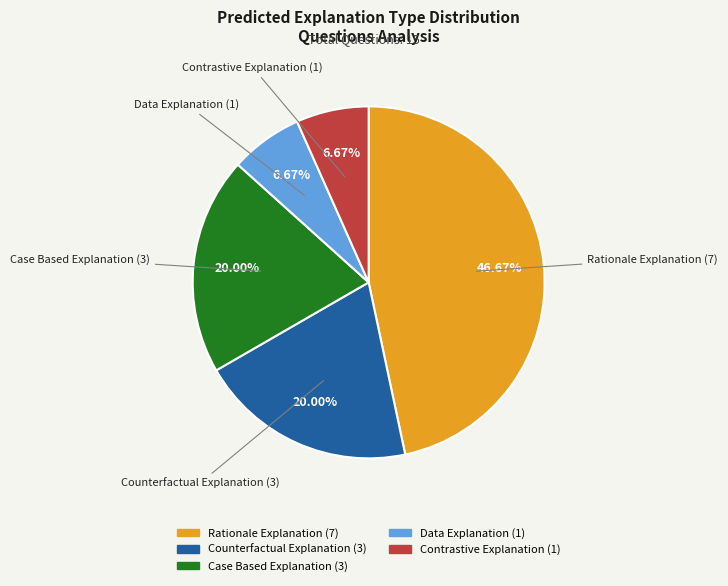

What is the total percentage of Data Explanation and Counterfactual Explanation?

26.7%